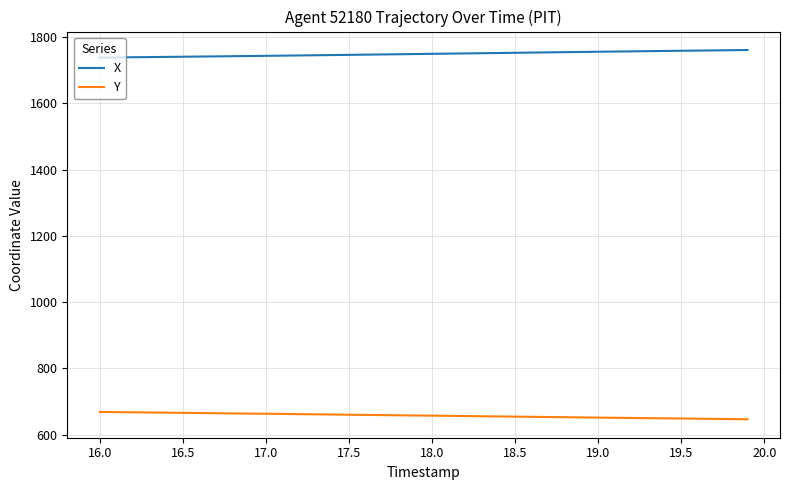

True or false: Y and X intersect in this chart.

False